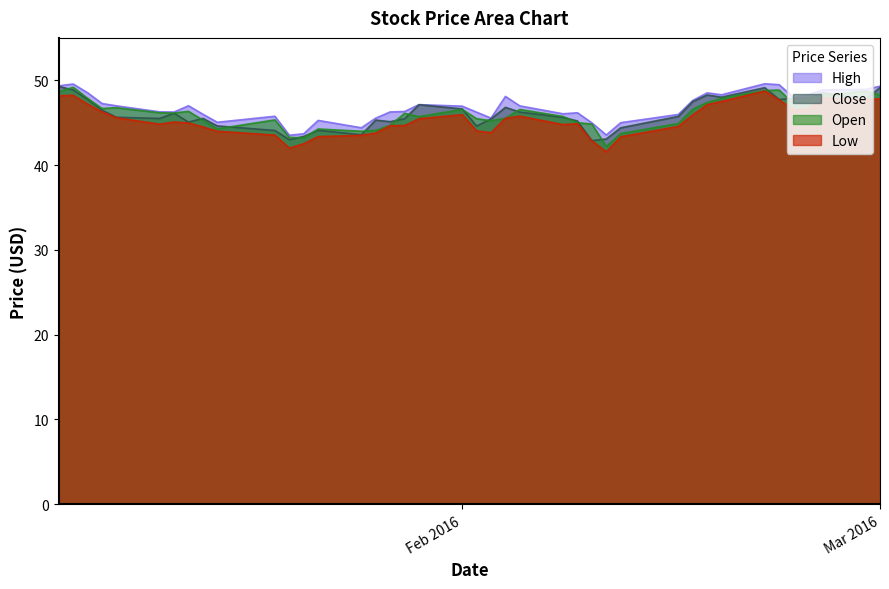

Does the chart display data point markers on the line(s)?

No